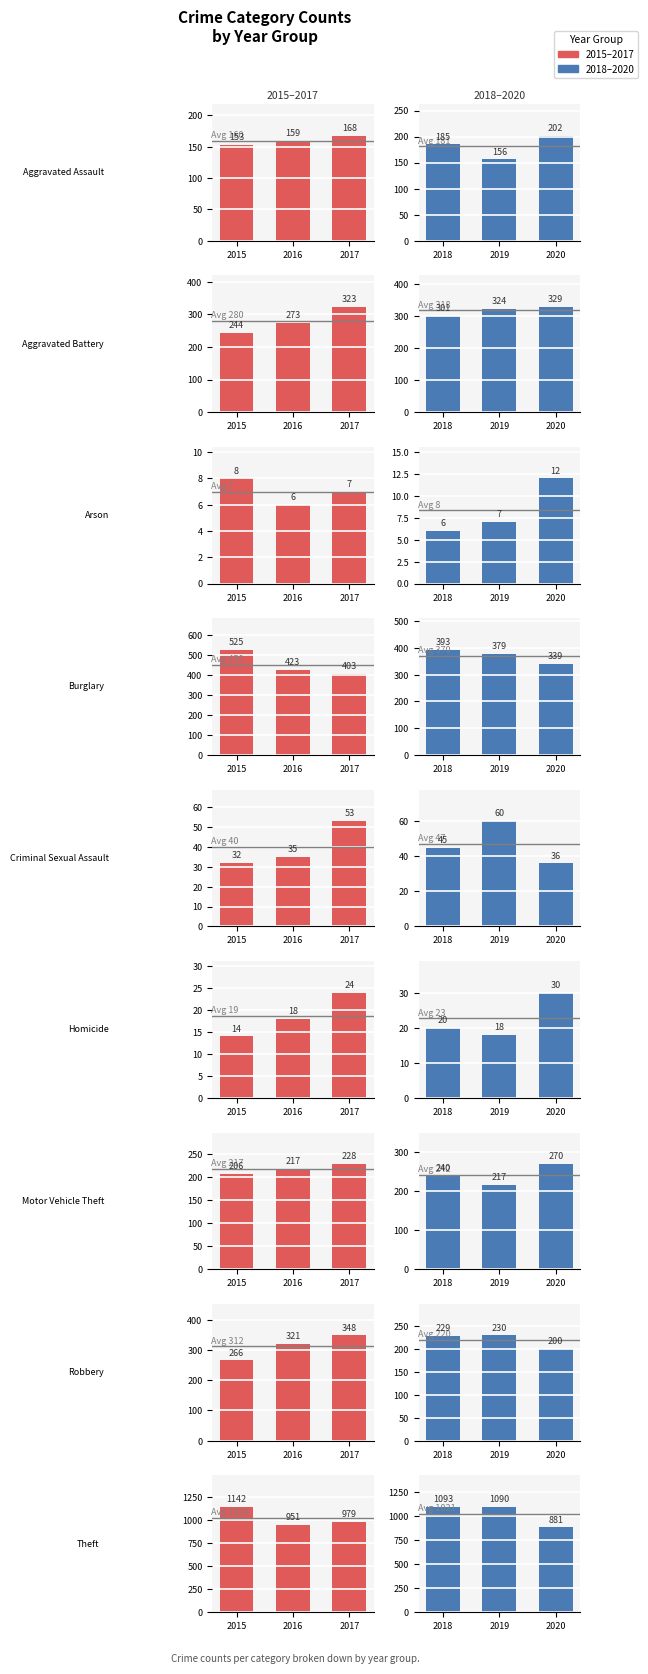

Between 2017 and 2016, which is larger?

2017